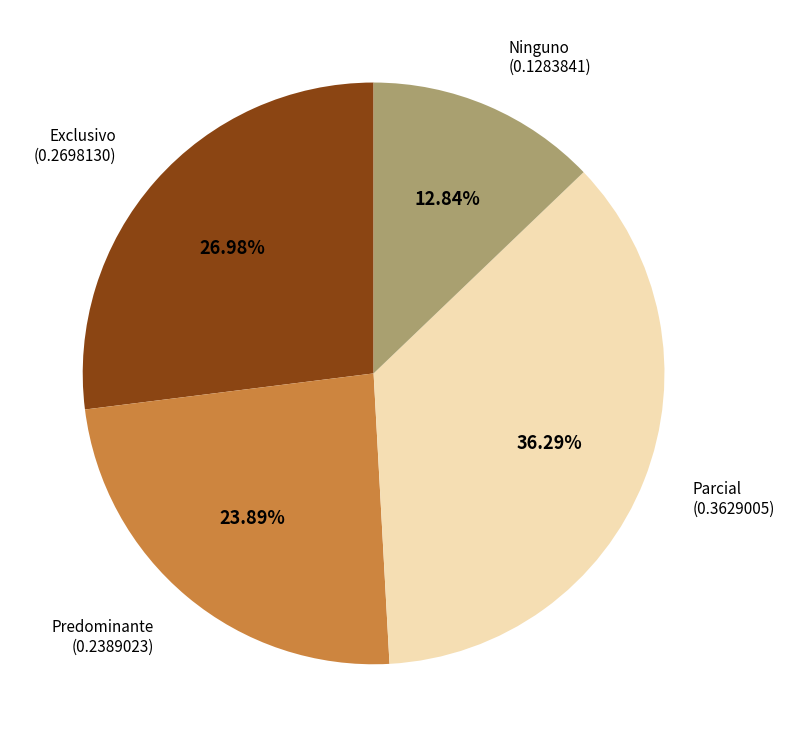

Is there any slice that represents more than half of the pie?

No